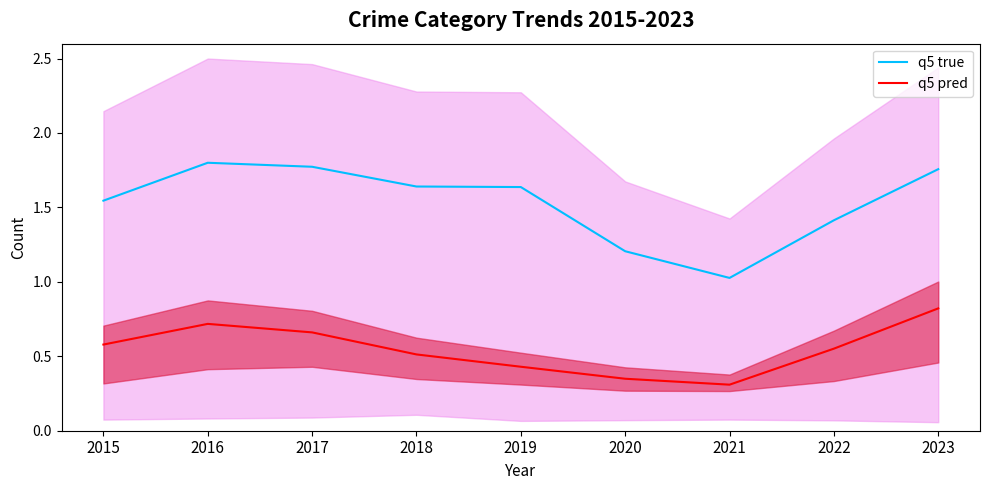

What is the difference between the maximum and second lowest values in the q5 pred series?

0.5